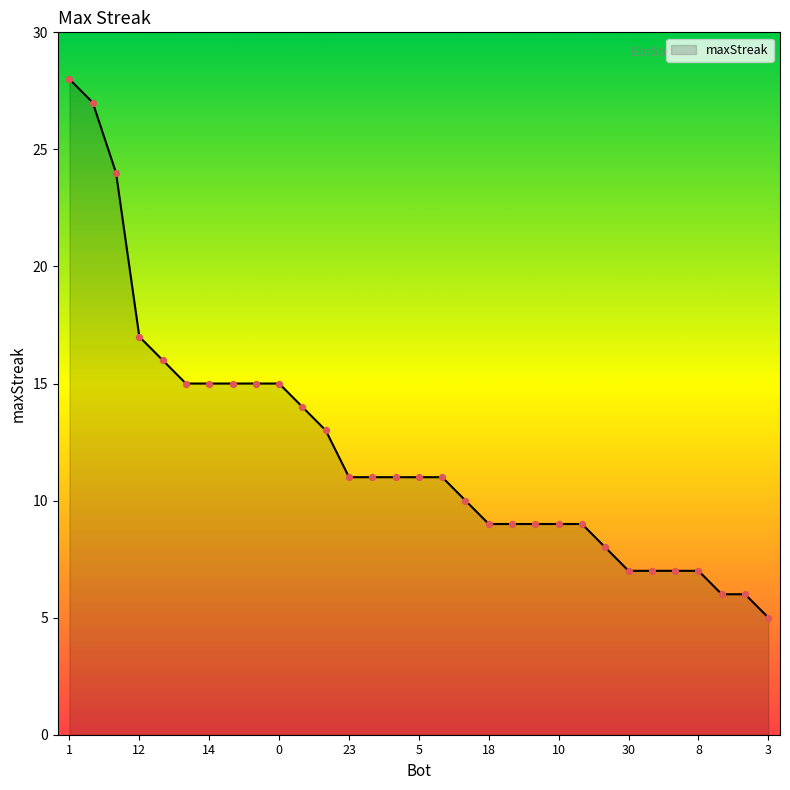

What is the smallest value displayed?

5